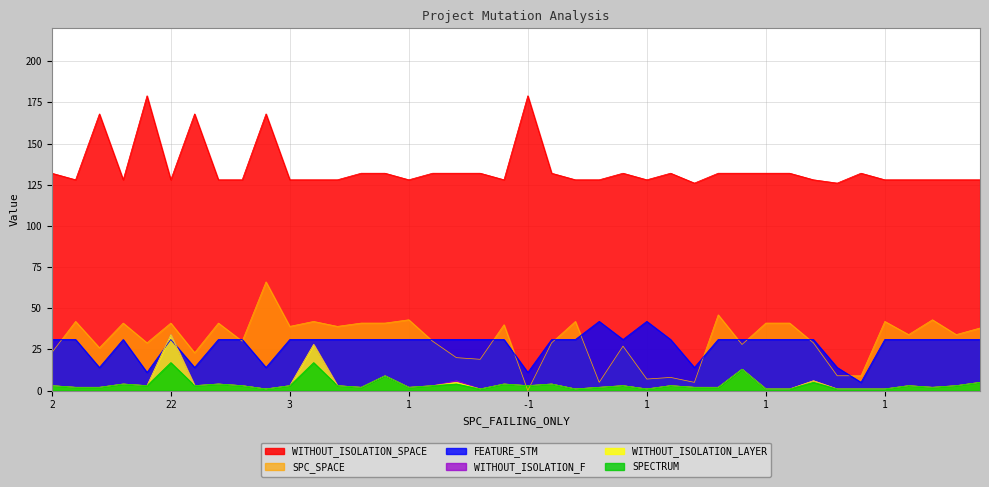

What is the sum of all WITHOUT_ISOLATION_SPACE values?

5394